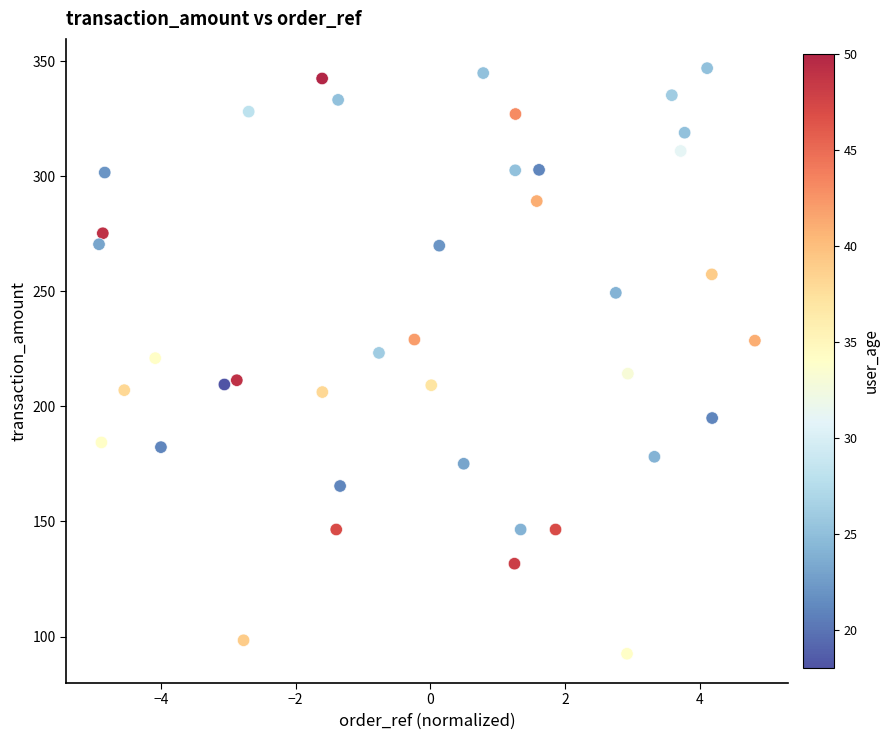

What is the range of X values (max minus min)?

9.7